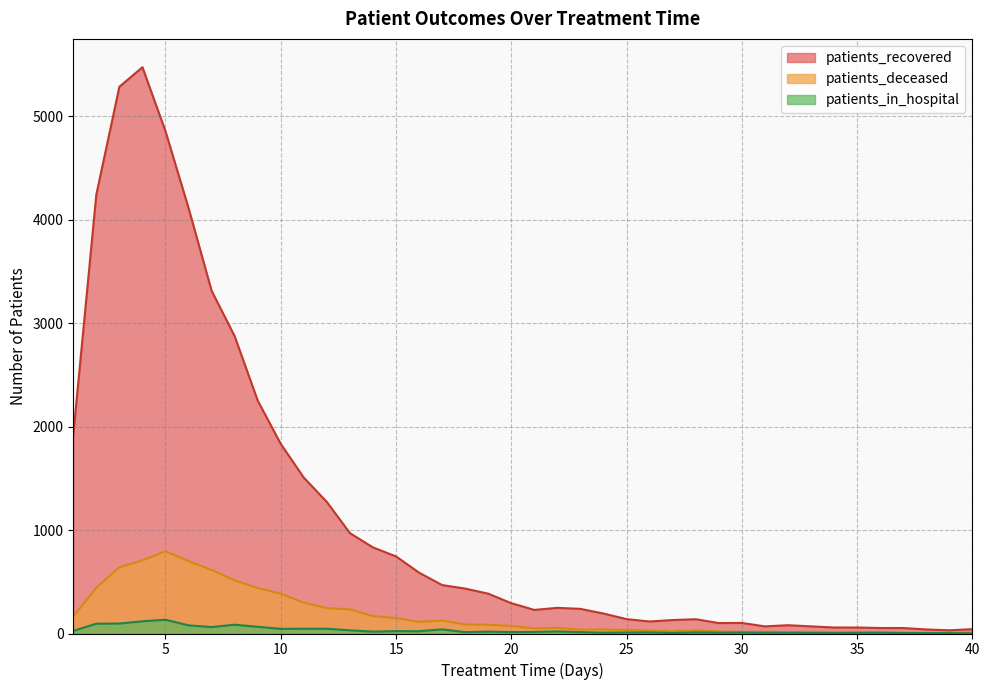

Rank the series at 26 from highest to lowest value.

patients_recovered, patients_deceased, patients_in_hospital